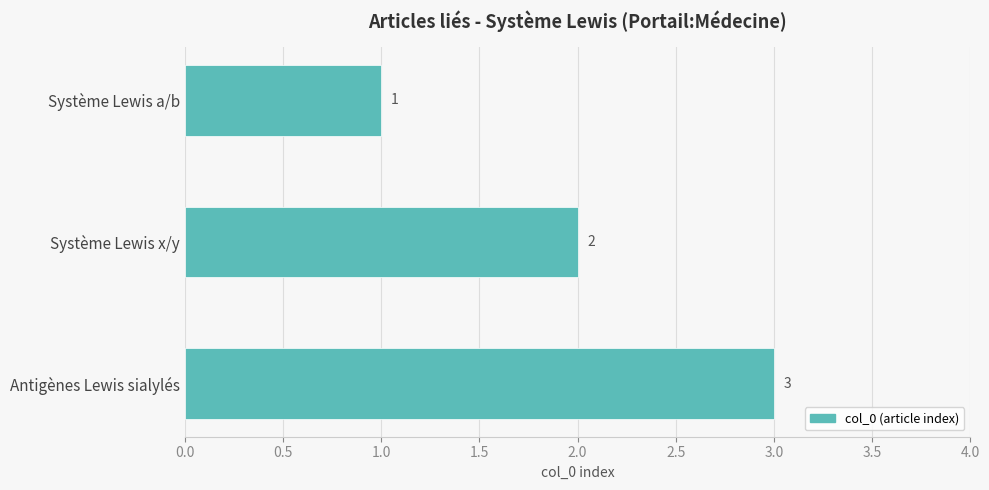

At which label is the value closest to 2?

Système Lewis x/y